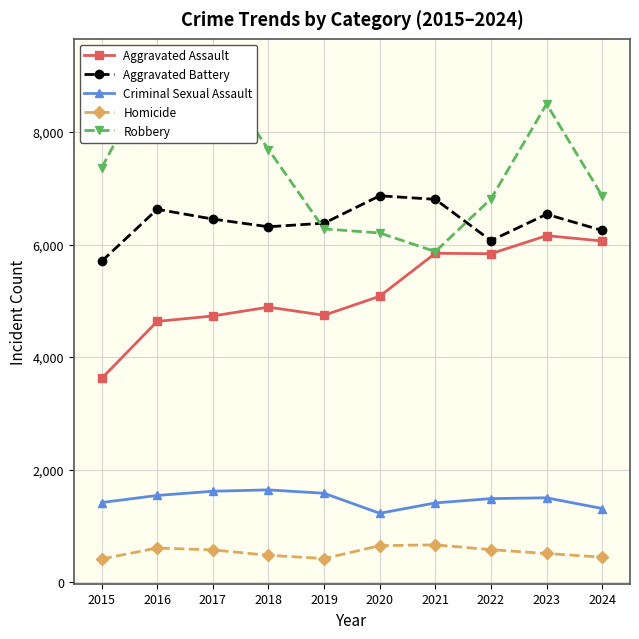

Count the number of data series in this chart.

5